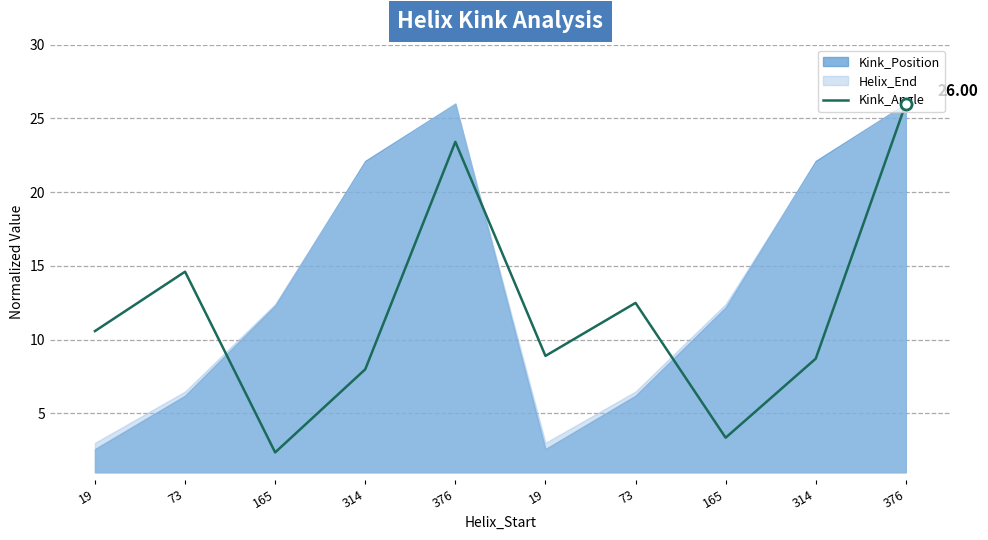

Which label corresponds to the smallest value in the chart?

165